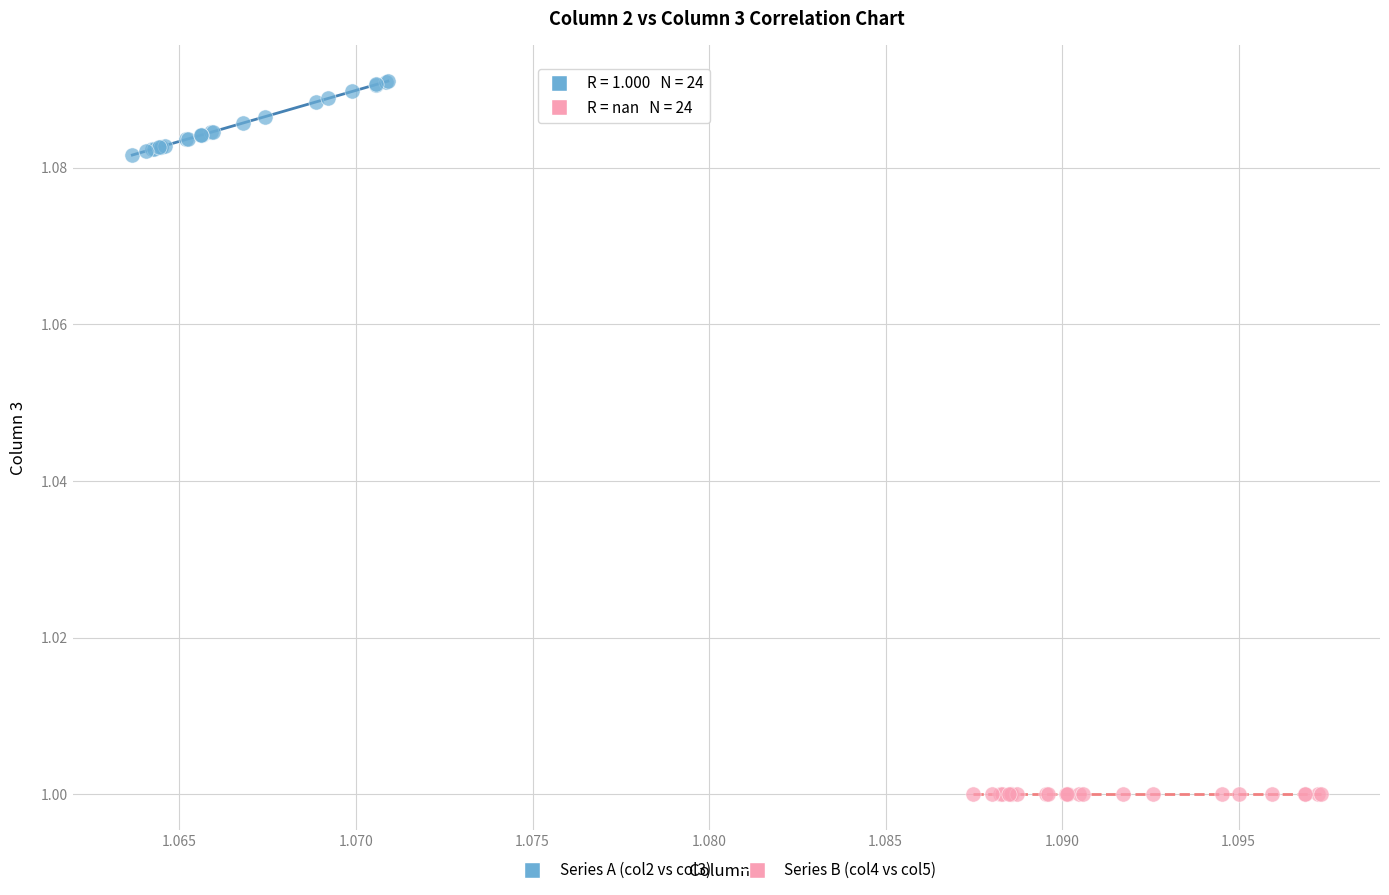

Which series contains the highest Y value?

Series A (col2 vs col3)